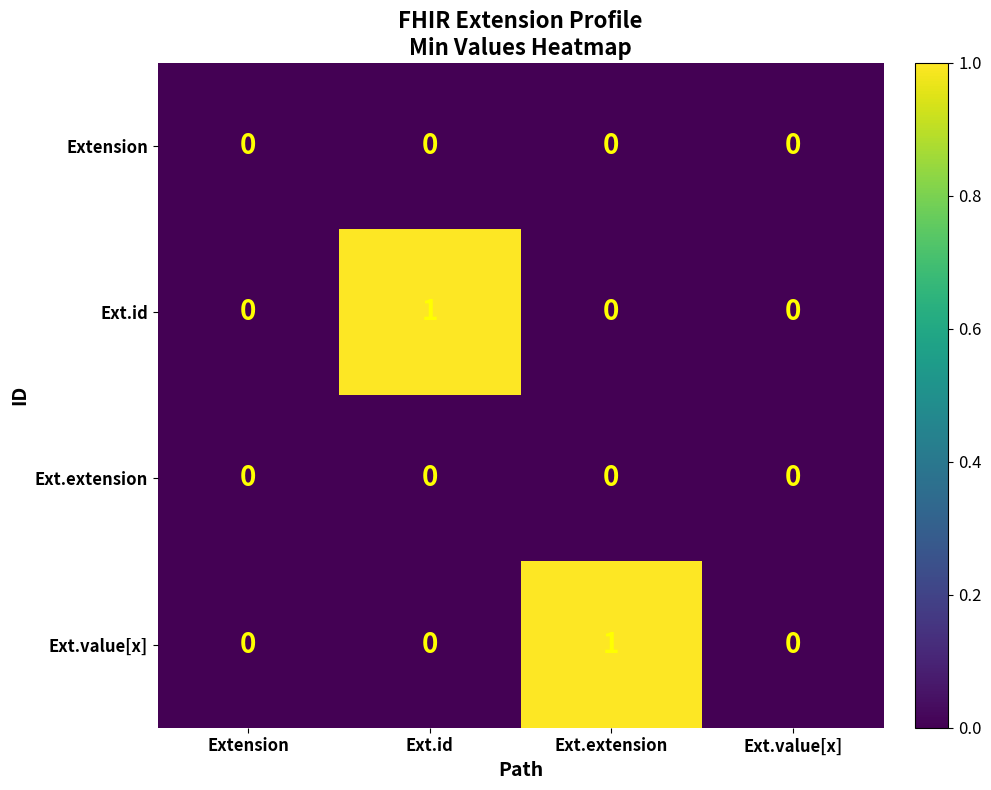

Reading right to left, what are all the values shown in this chart?

Extension: 0	0	0	0
Ext.id: 0	0	1	0
Ext.extension: 0	0	0	0
Ext.value[x]: 0	1	0	0